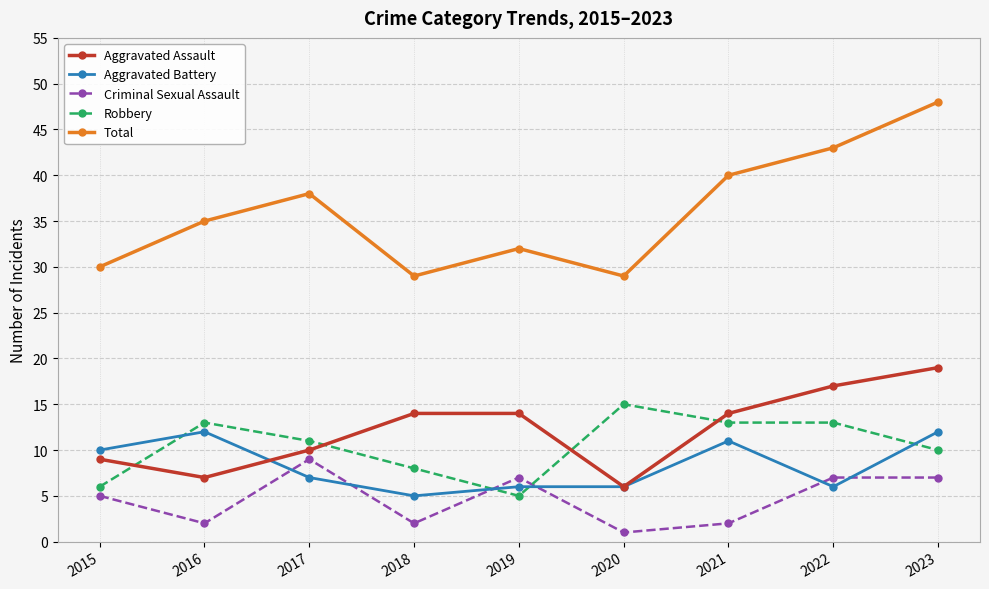

What is the maximum value for Robbery?

15